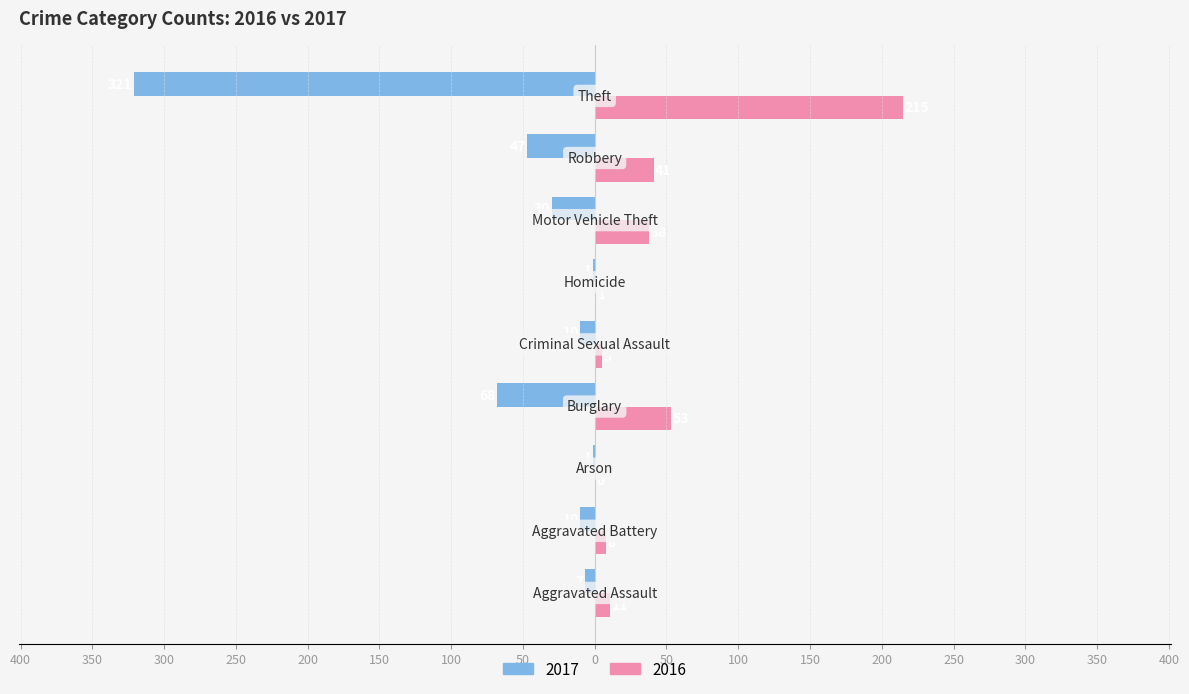

What are all the series names shown in the legend?

2017, 2016